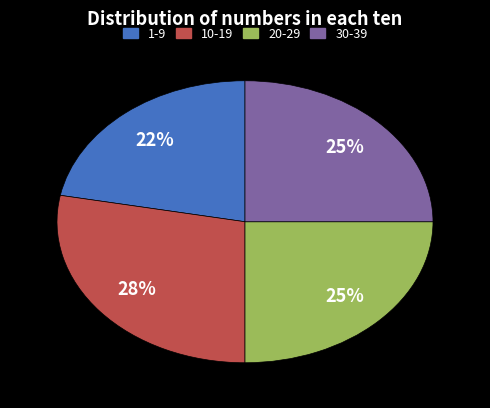

To the nearest percent, what is the combined percentage of 30-39 and 20-29?

50%